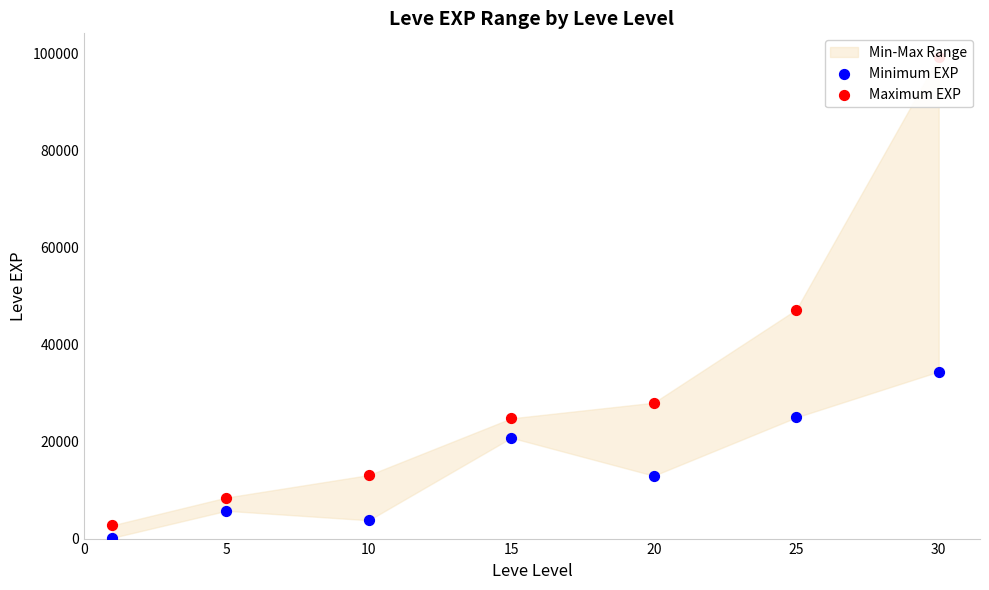

Is the value of Maximum EXP at 20 greater than the value of Minimum EXP at 30?

No